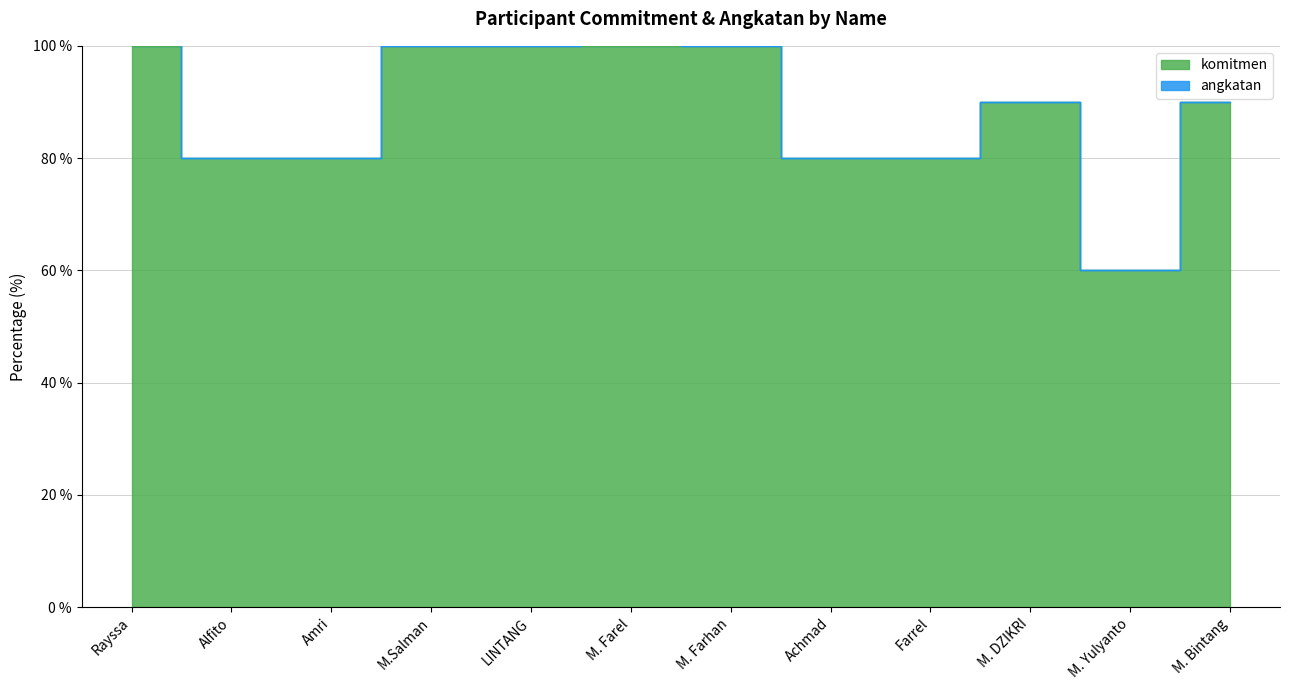

Where is the first local maximum?

M. DZIKRI